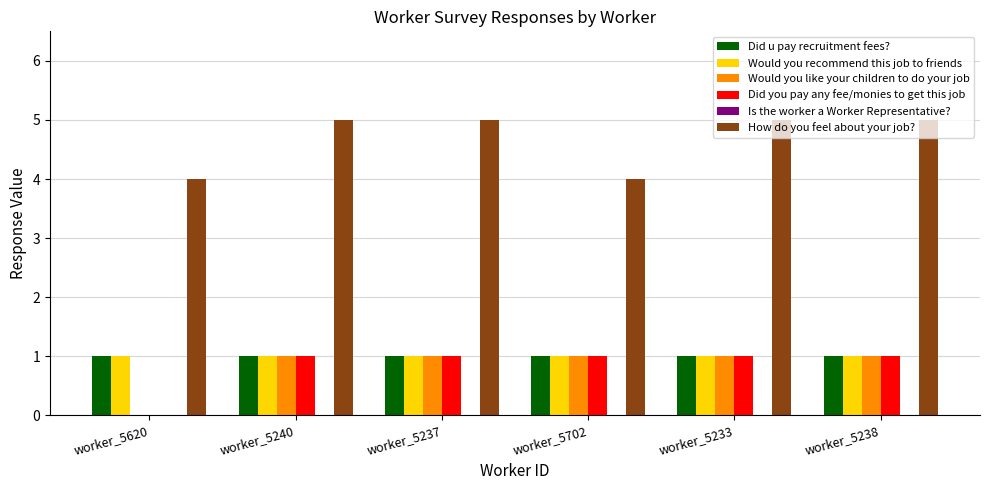

What is the sum of all Would you like your children to do your job values?

5